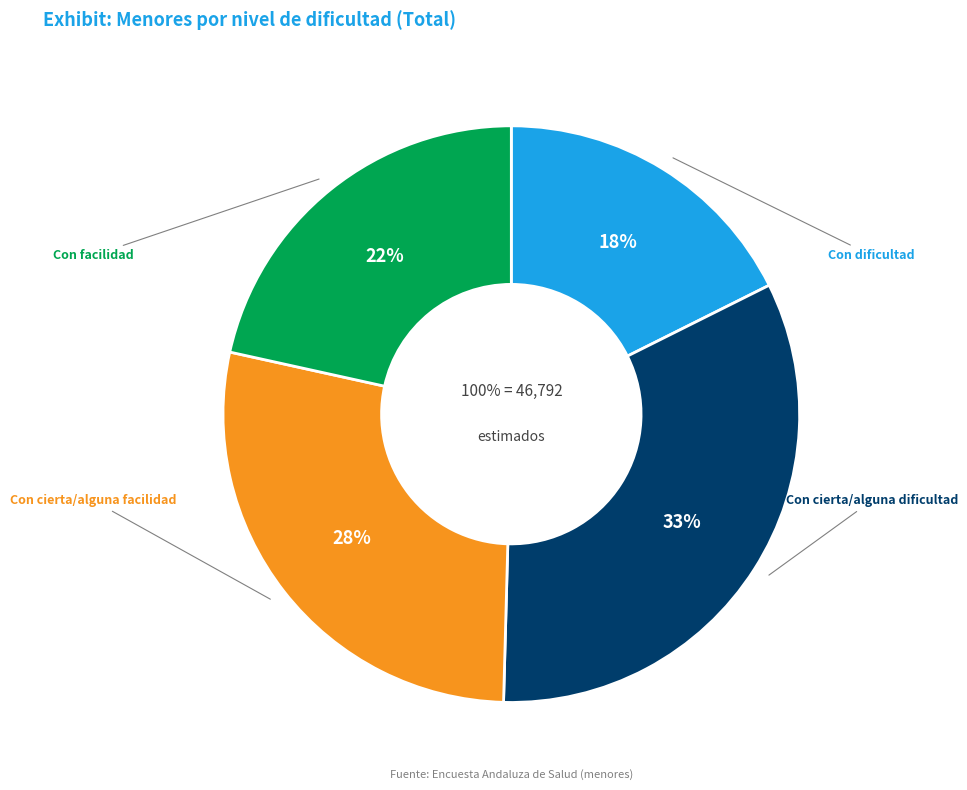

How many segments does this pie chart have?

4